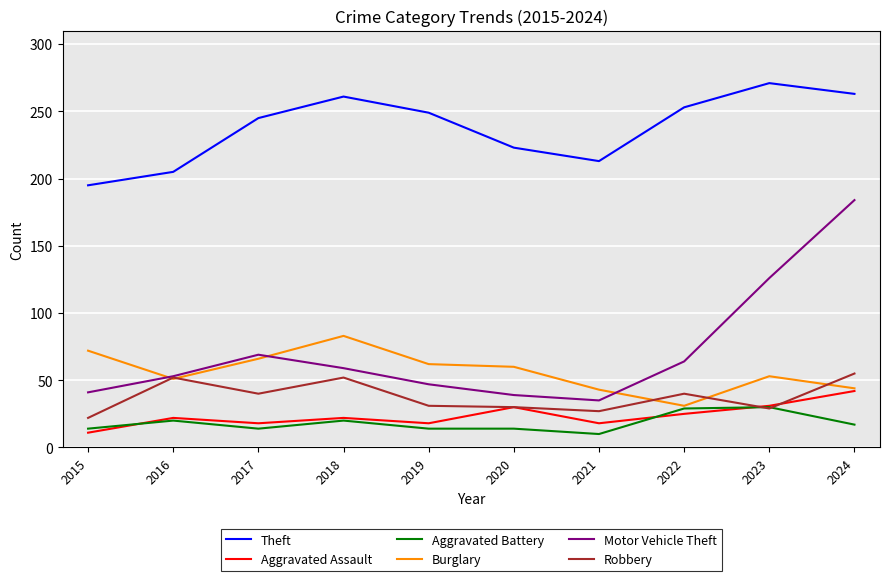

True or false: Theft and Burglary cross at least once.

False